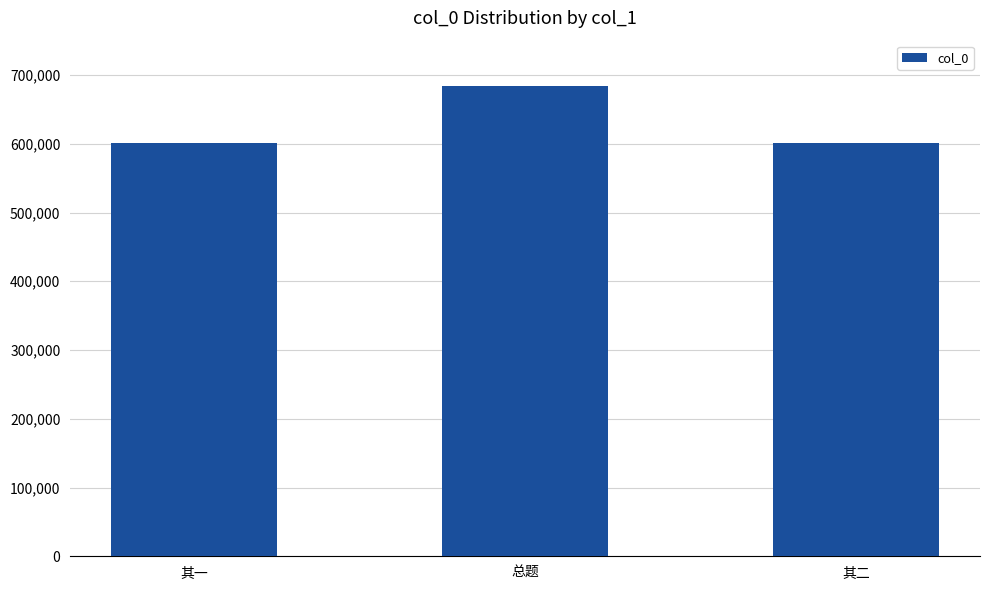

The chart shows a value of 1208956 at 总题. True or false?

False